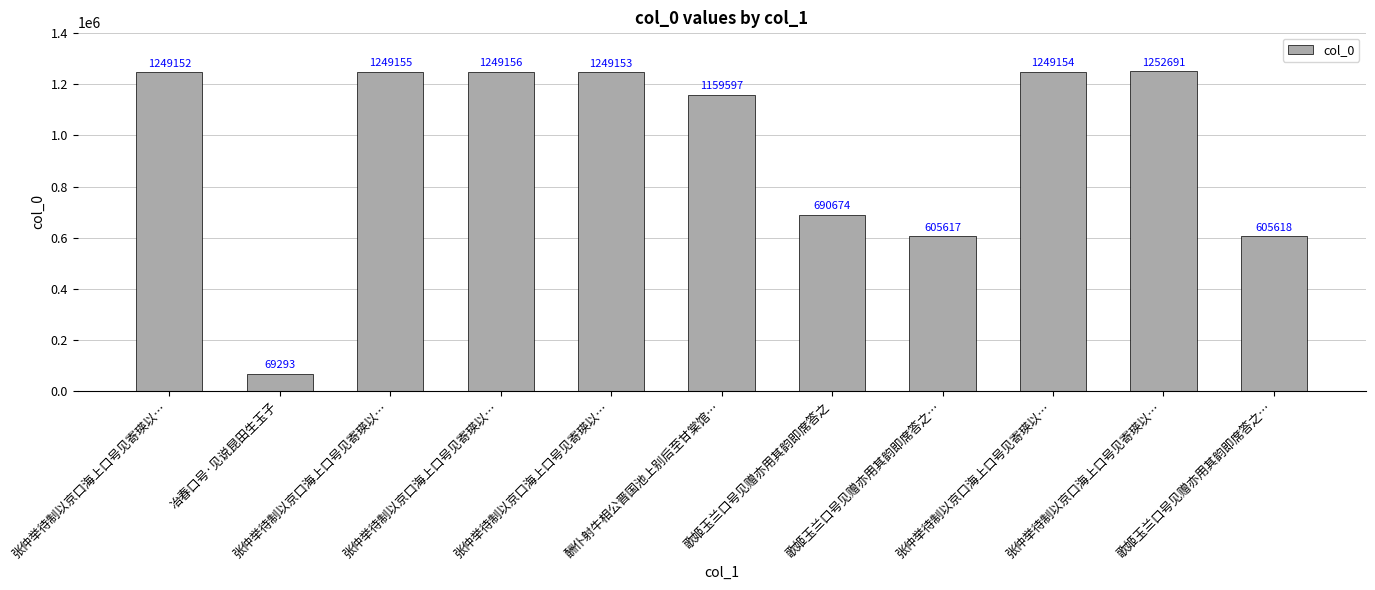

Does the chart contain any negative values?

No